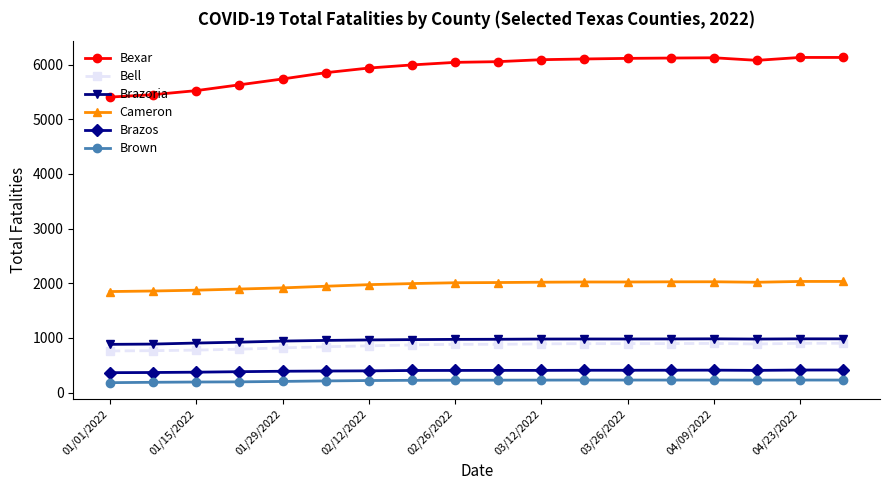

Which series has the widest spread of values?

Bexar